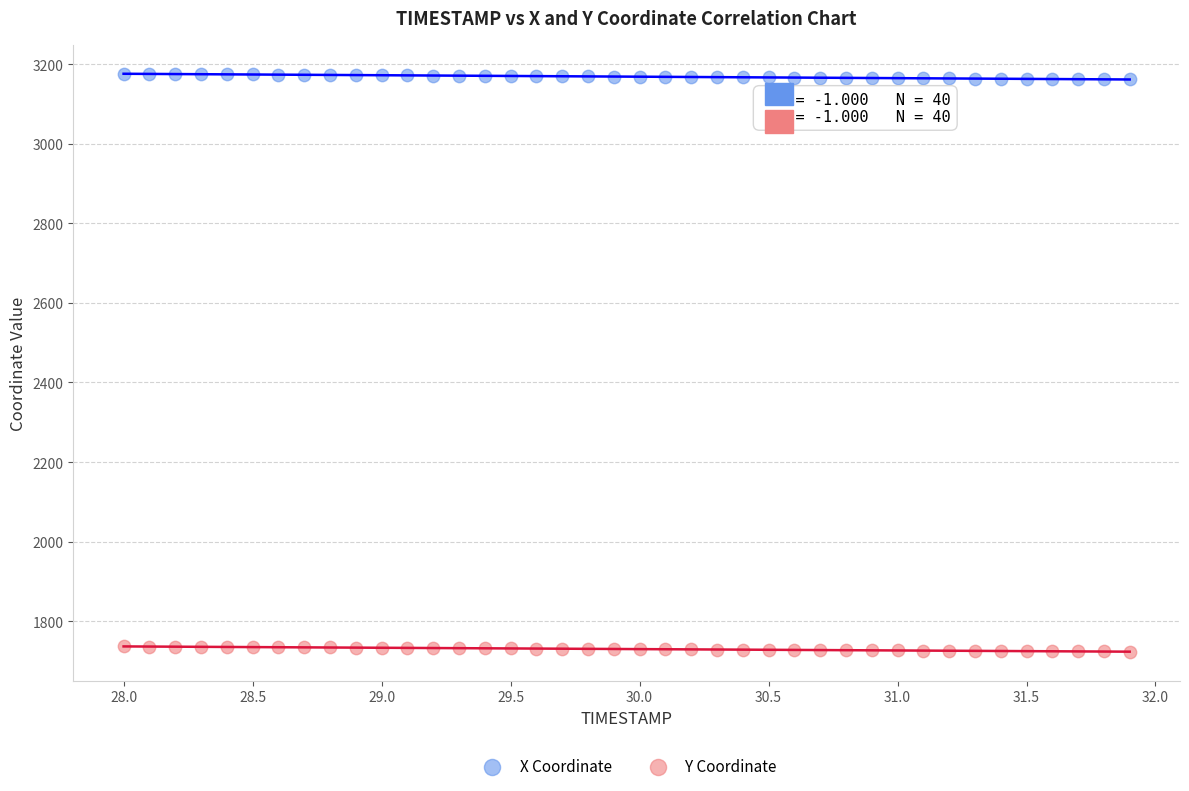

Which series reaches the minimum Y coordinate?

Y Coordinate